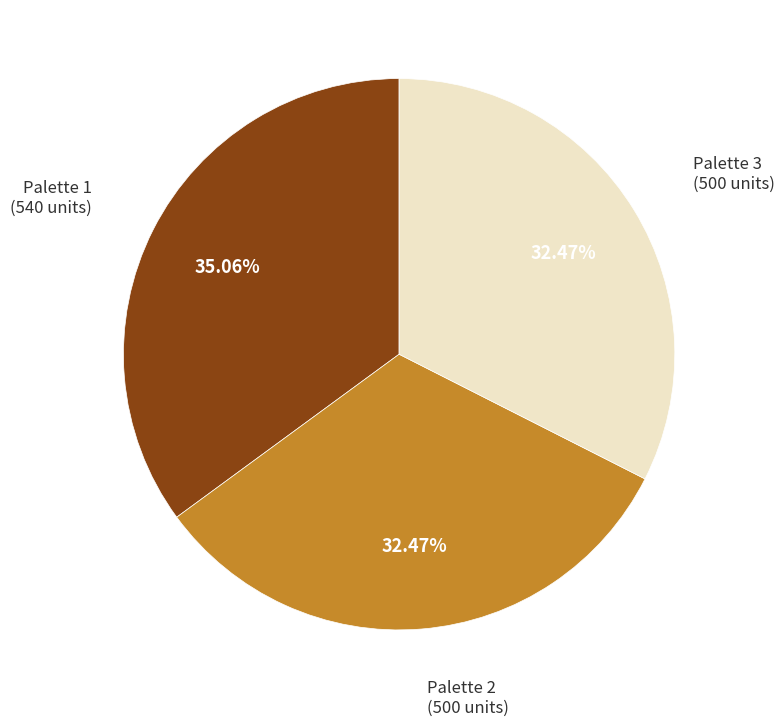

Is there any slice that represents more than half of the pie?

No